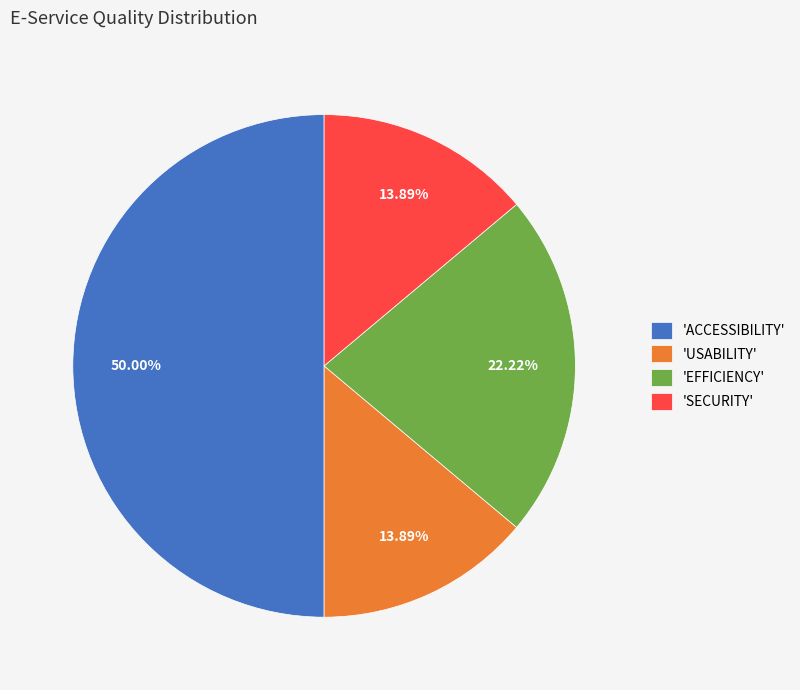

Count the number of slices in the pie.

4